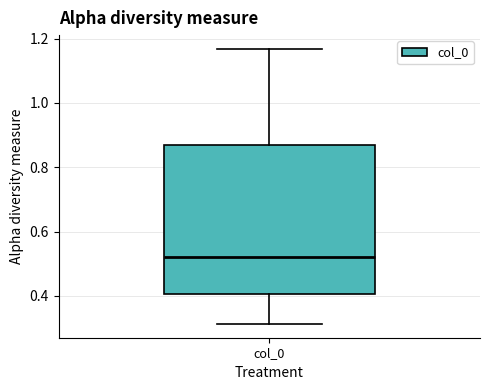

Transcribe this box plot: give where the median line is, the range the box spans, and where the two whiskers end, as read against the y-axis. The values are not printed on the chart, so give them approximately, as read against the axis.

median 0.52, box 0.40 to 0.86, whiskers 0.32 to 1.16